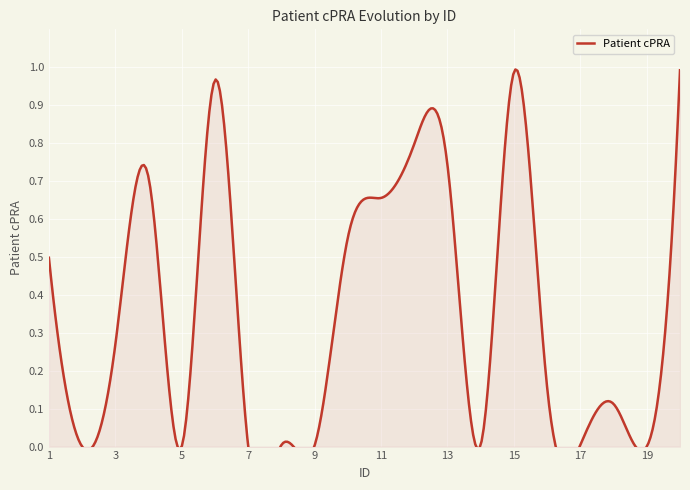

How many lines are shown in the chart?

1